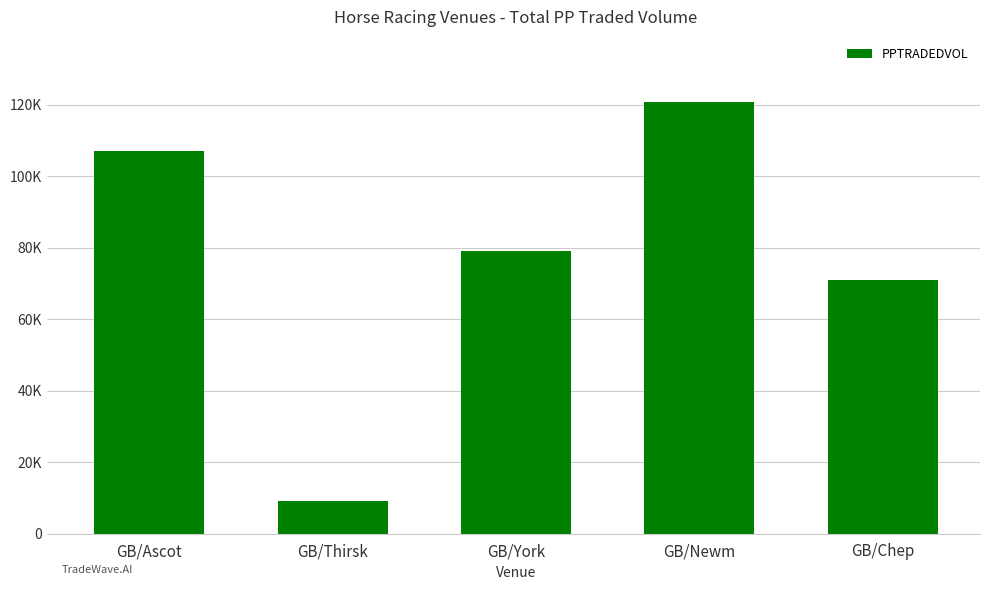

What is the smallest value displayed?

9055.7